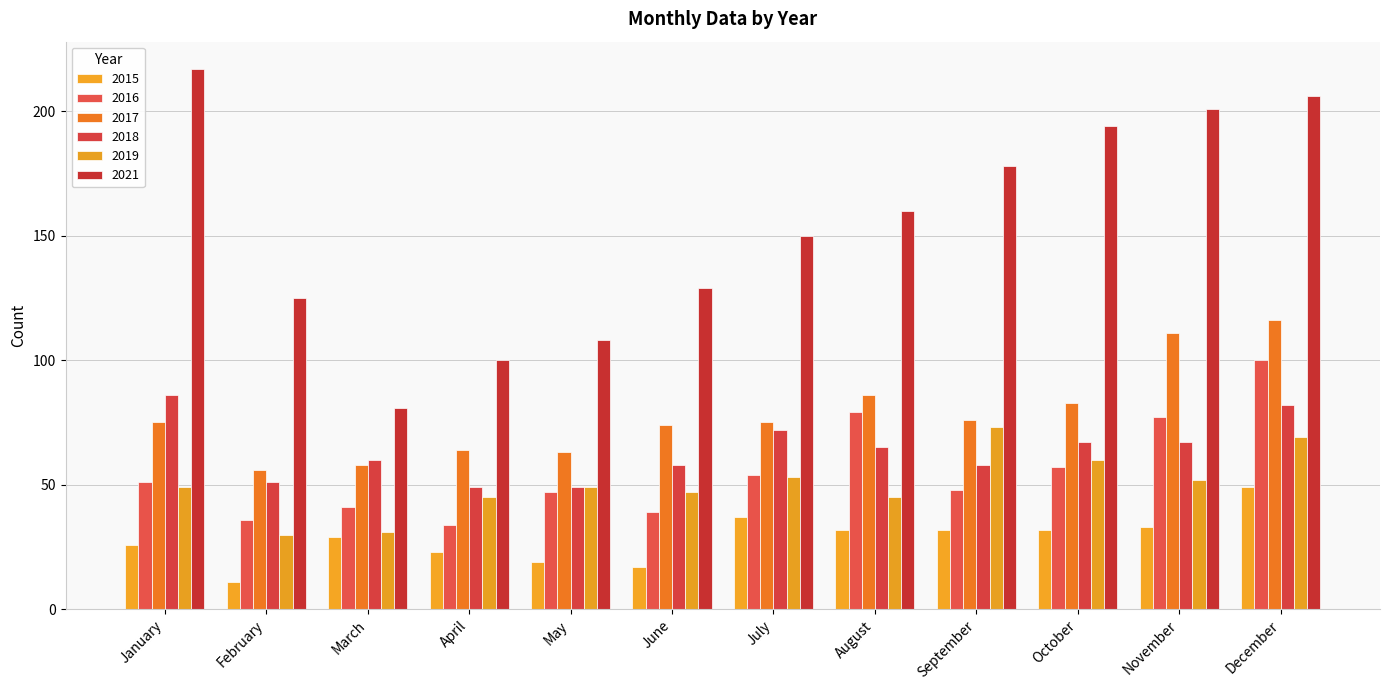

Where is 2016 nearest to the value 67?

October